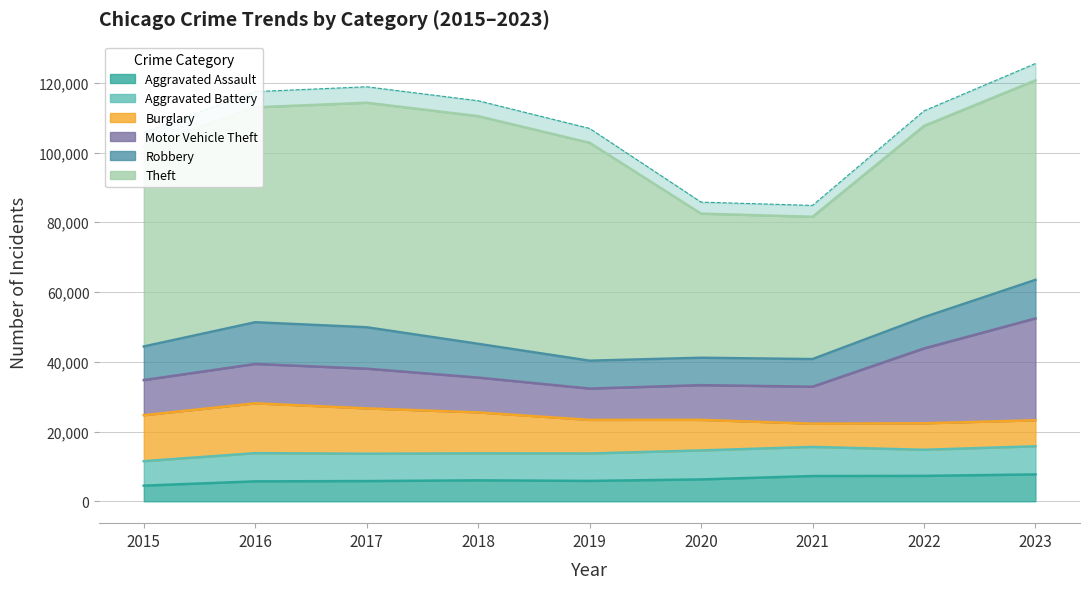

At which label is Robbery closest to 9907?

2018